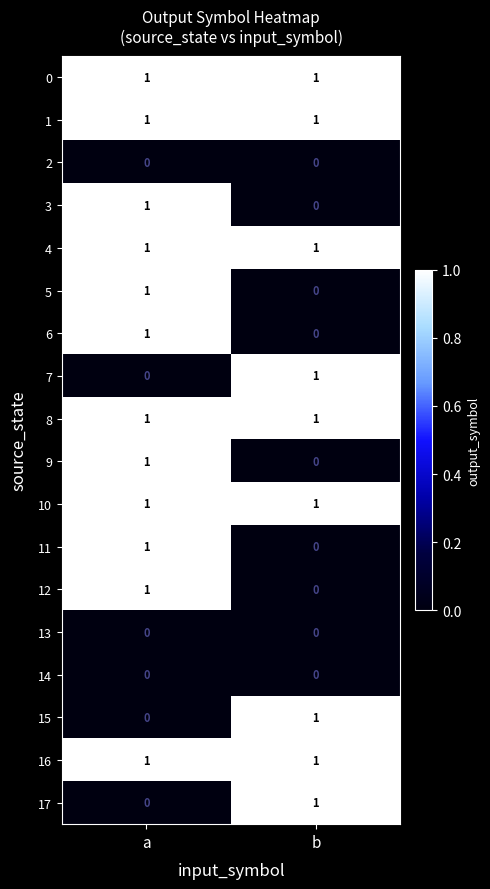

What is the maximum value shown in the chart?

1